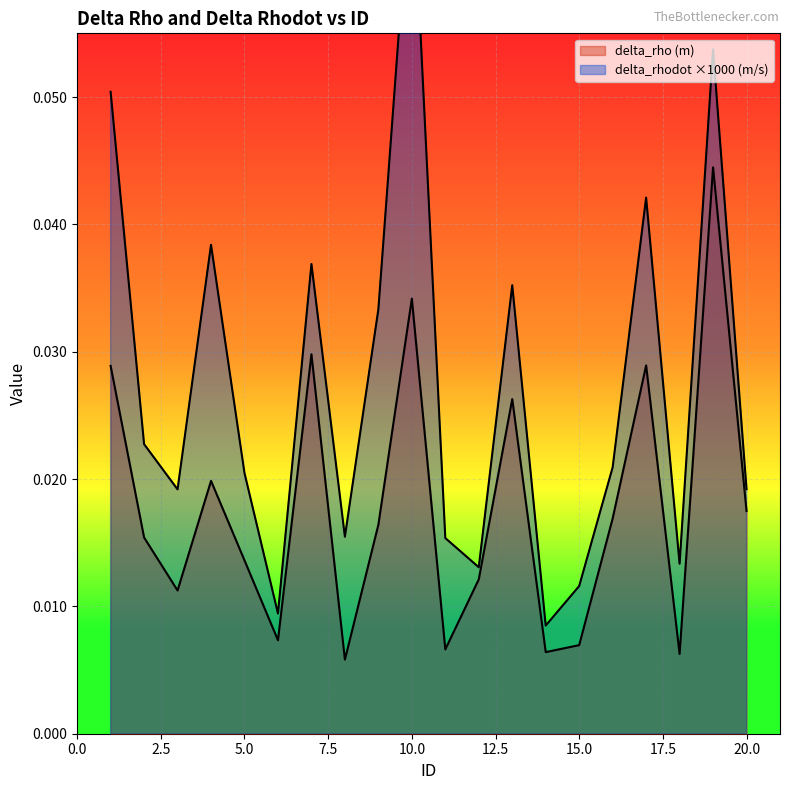

Rank the series by their average value, from lowest to highest.

delta_rho (m), delta_rhodot (m/s)